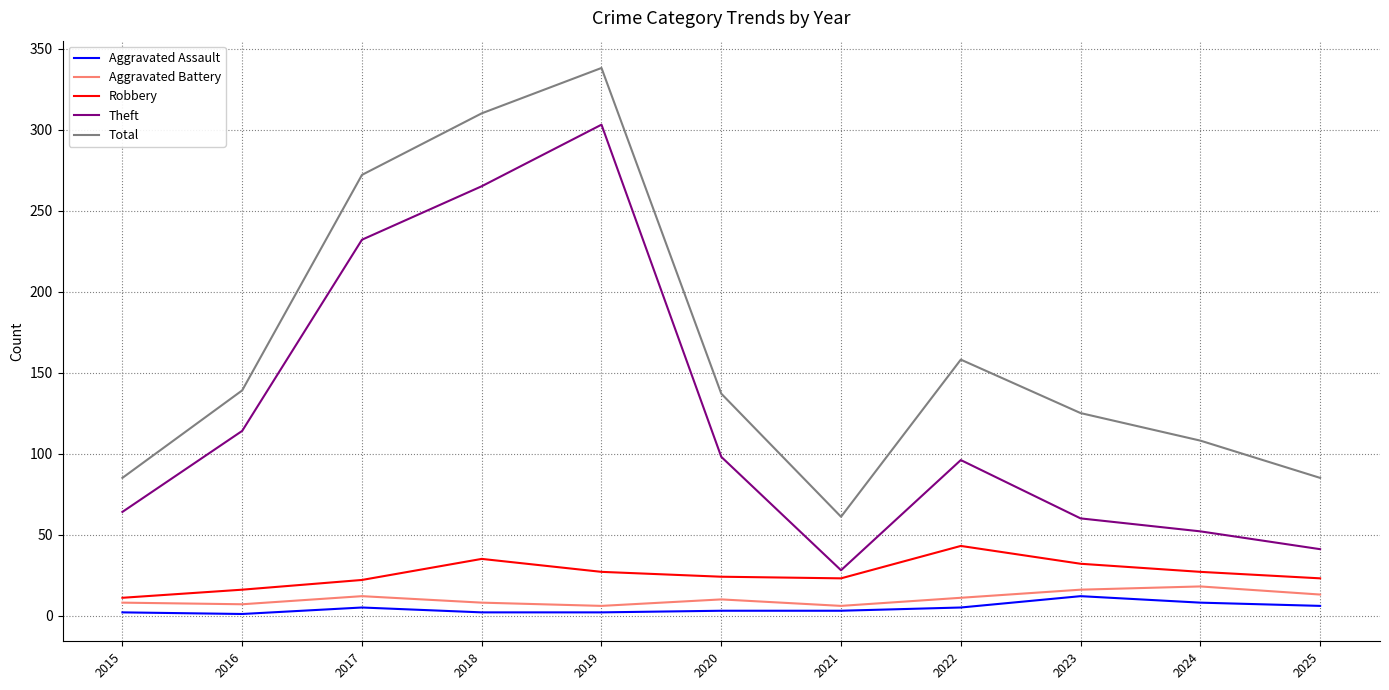

List the series in order of their peak value, highest first.

Total, Theft, Robbery, Aggravated Battery, Aggravated Assault